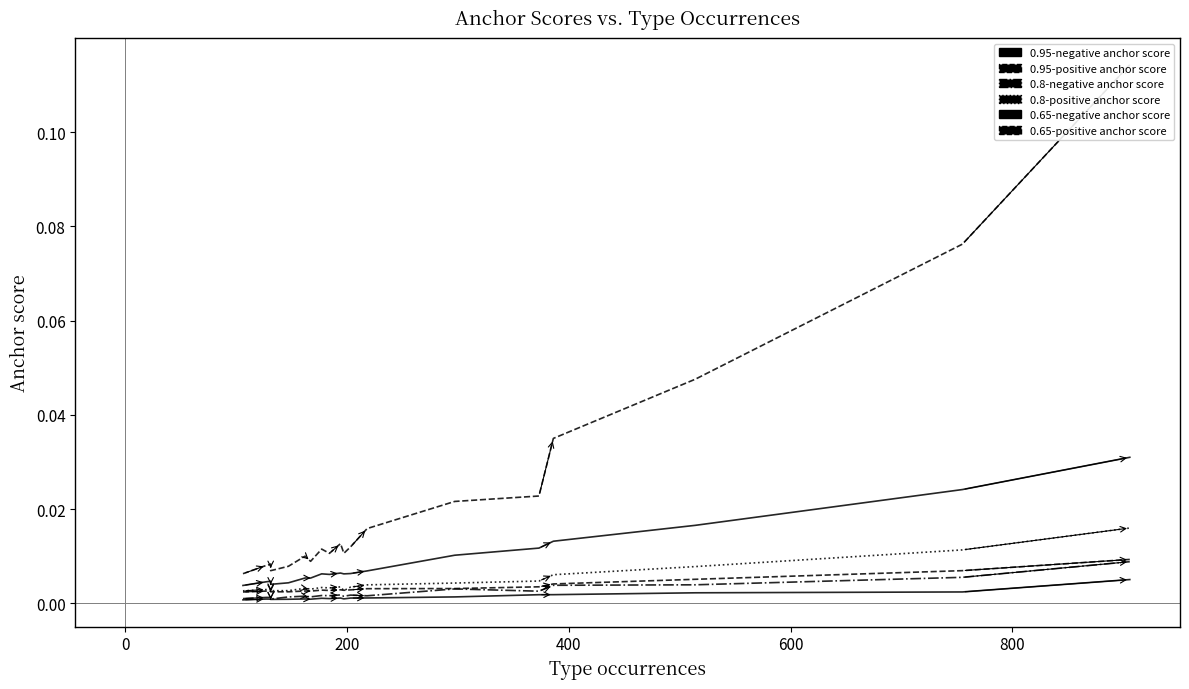

The value of 0.8-negative anchor score at 18 is 0.0. True or false?

False